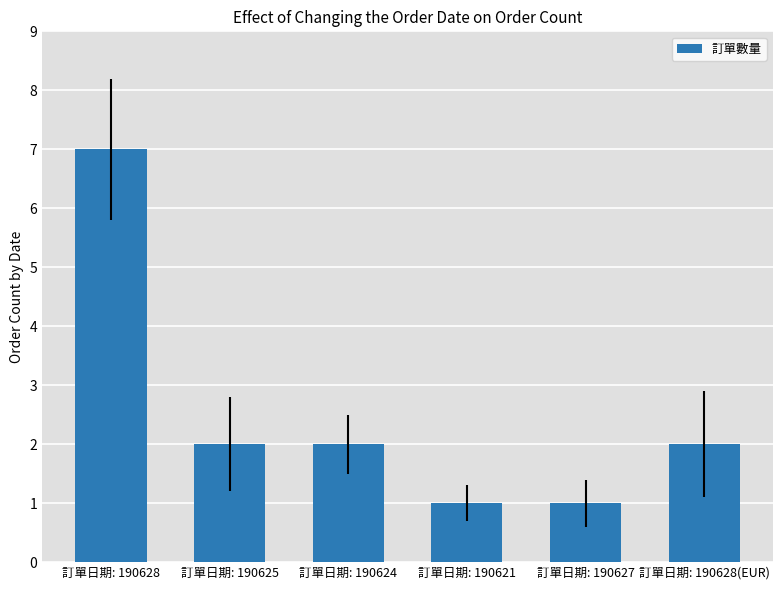

What position from the right is 訂單日期: 190628?

6